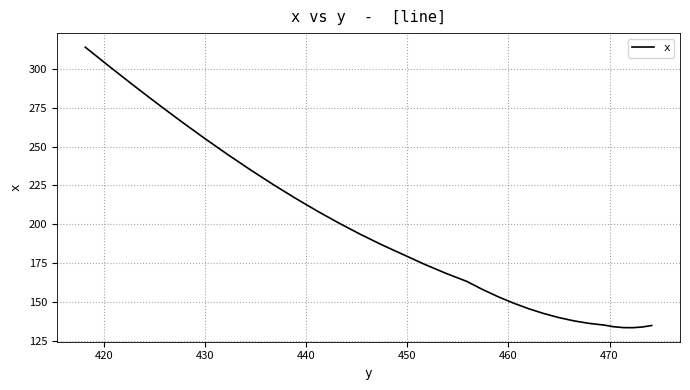

The chart shows a value of 104.6 at 12. True or false?

False